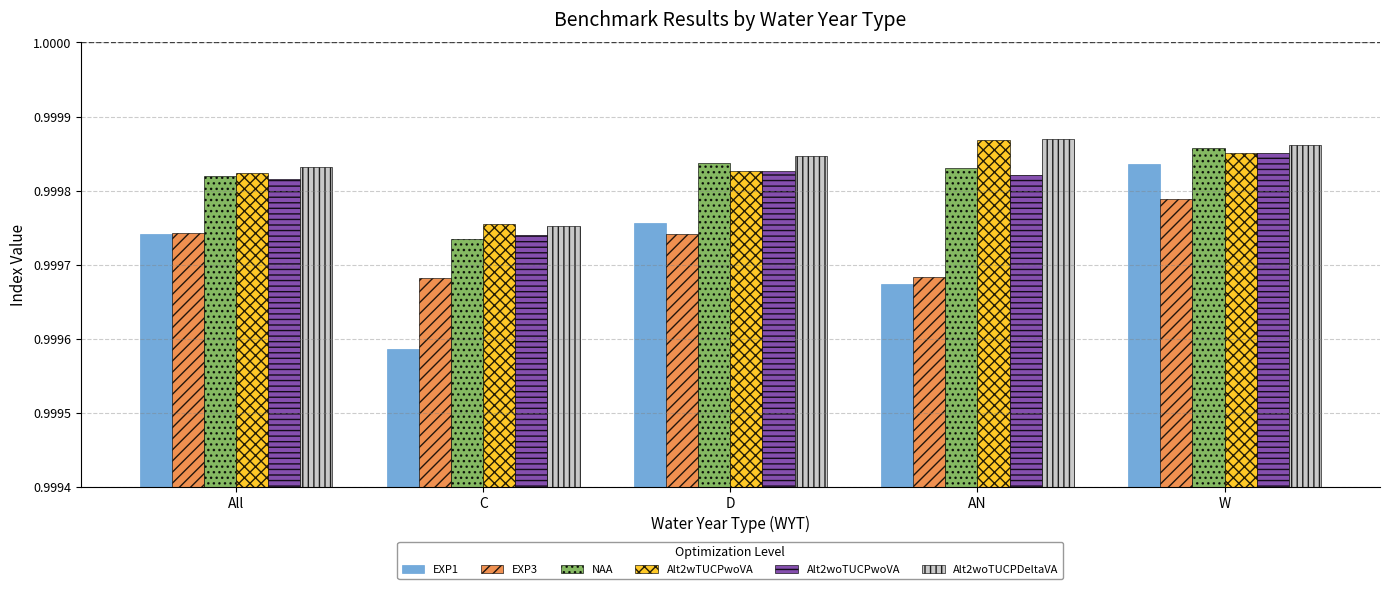

What is the sum of the Alt2wTUCPwoVA values at D and C?

2.0